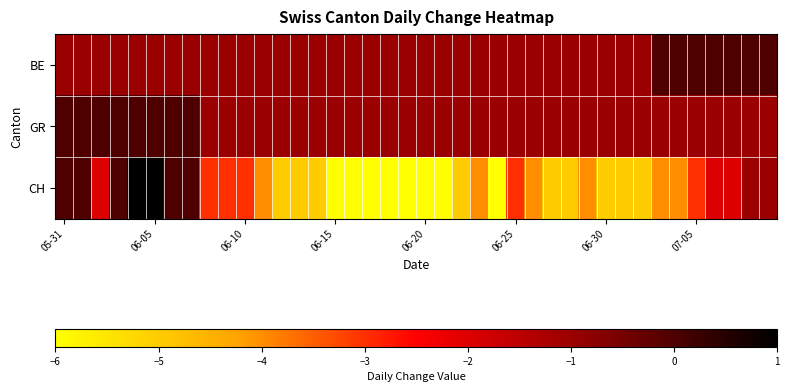

Reading left to right, list all the values displayed in this chart.

BE: -1	-1	-1	-1	-1	-1	-1	-1	-1	-1	-1	-1	-1	-1	-1	-1	-1	-1	-1	-1	-1	-1	-1	-1	-1	-1	-1	-1	-1	-1	-1	-1	-1	0	0	0	0	0	0	0
GR: 0	0	0	0	0	0	0	0	-1	-1	-1	-1	-1	-1	-1	-1	-1	-1	-1	-1	-1	-1	-1	-1	-1	-1	-1	-1	-1	-1	-1	-1	-1	-1	-1	-1	-1	-1	-1	-1
CH: 0	0	-2	0	1	1	0	0	-3	-3	-3	-4	-5	-5	-5	-6	-6	-6	-6	-6	-6	-6	-5	-4	-6	-3	-4	-5	-5	-4	-5	-5	-5	-4	-4	-3	-2	-2	-1	-1